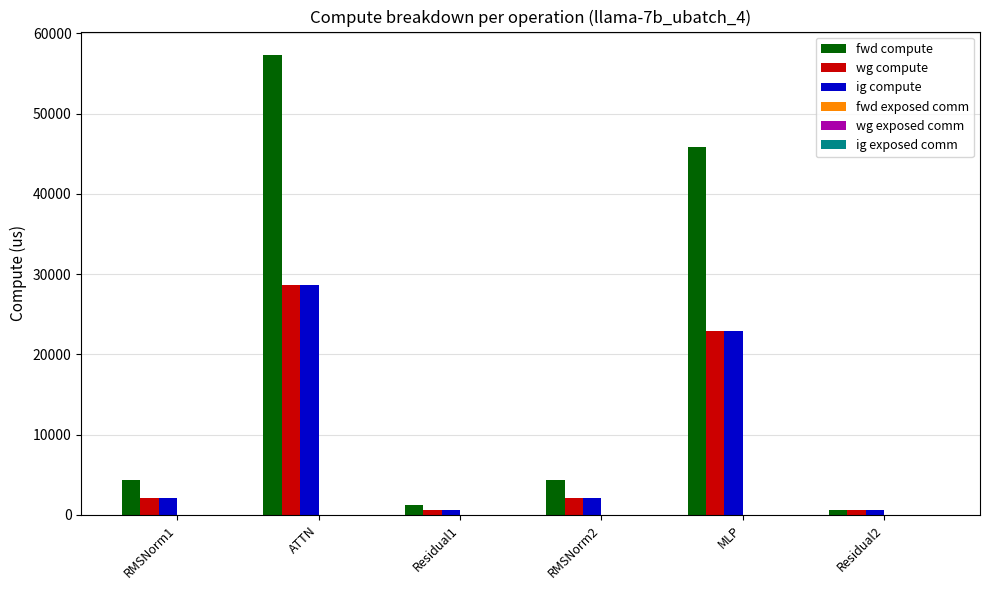

What is the value of the fwd compute bar at the 2nd from the left?

57352.2